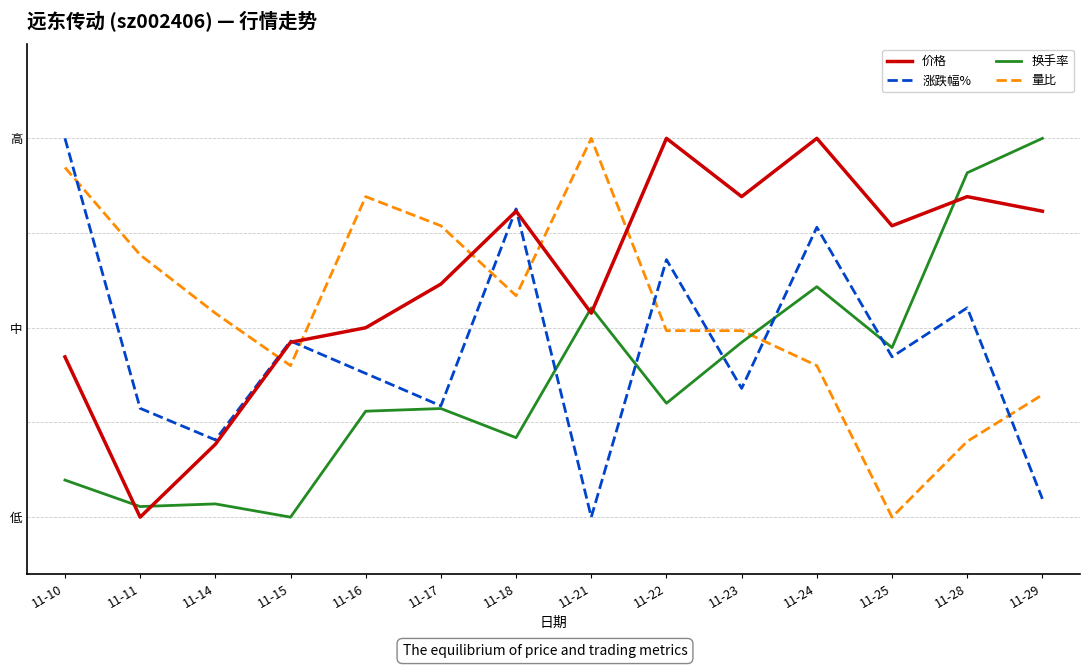

Does the chart display data point markers on the line(s)?

No